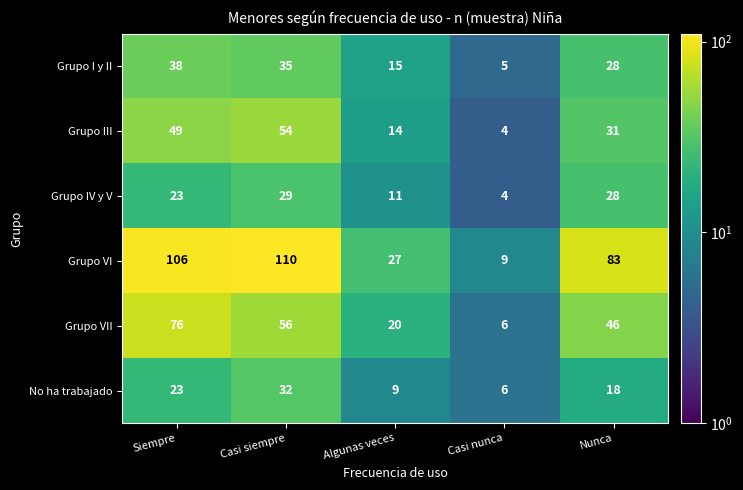

Which series has the largest range (max minus min)?

Grupo VI